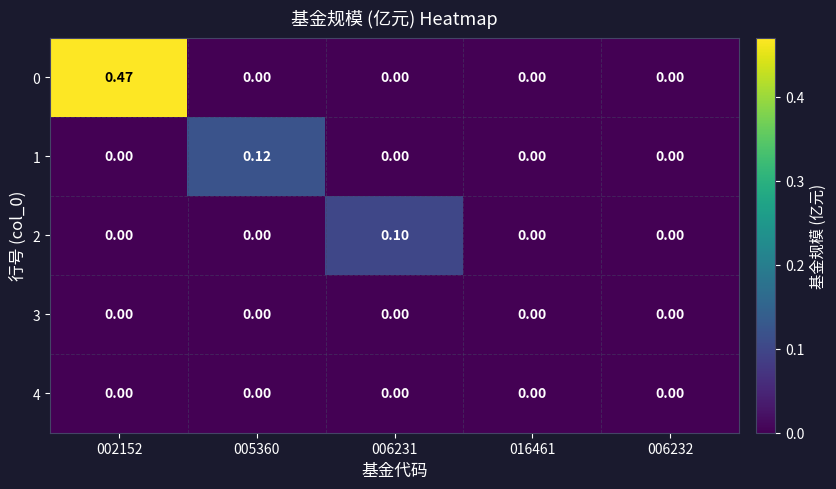

Is the value of 0 at 002152 greater than the value of 4 at 006231?

Yes